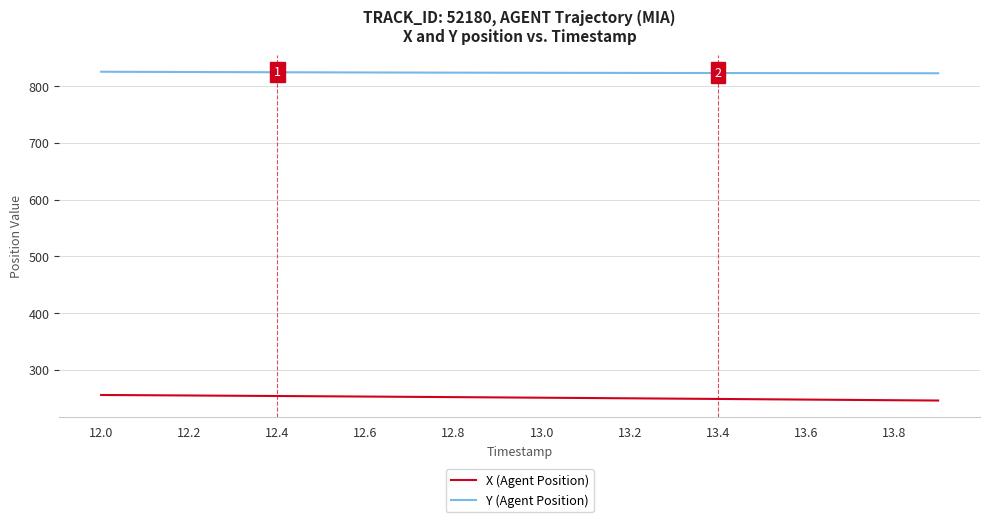

True or false: X (Agent Position) and Y (Agent Position) intersect in this chart.

False